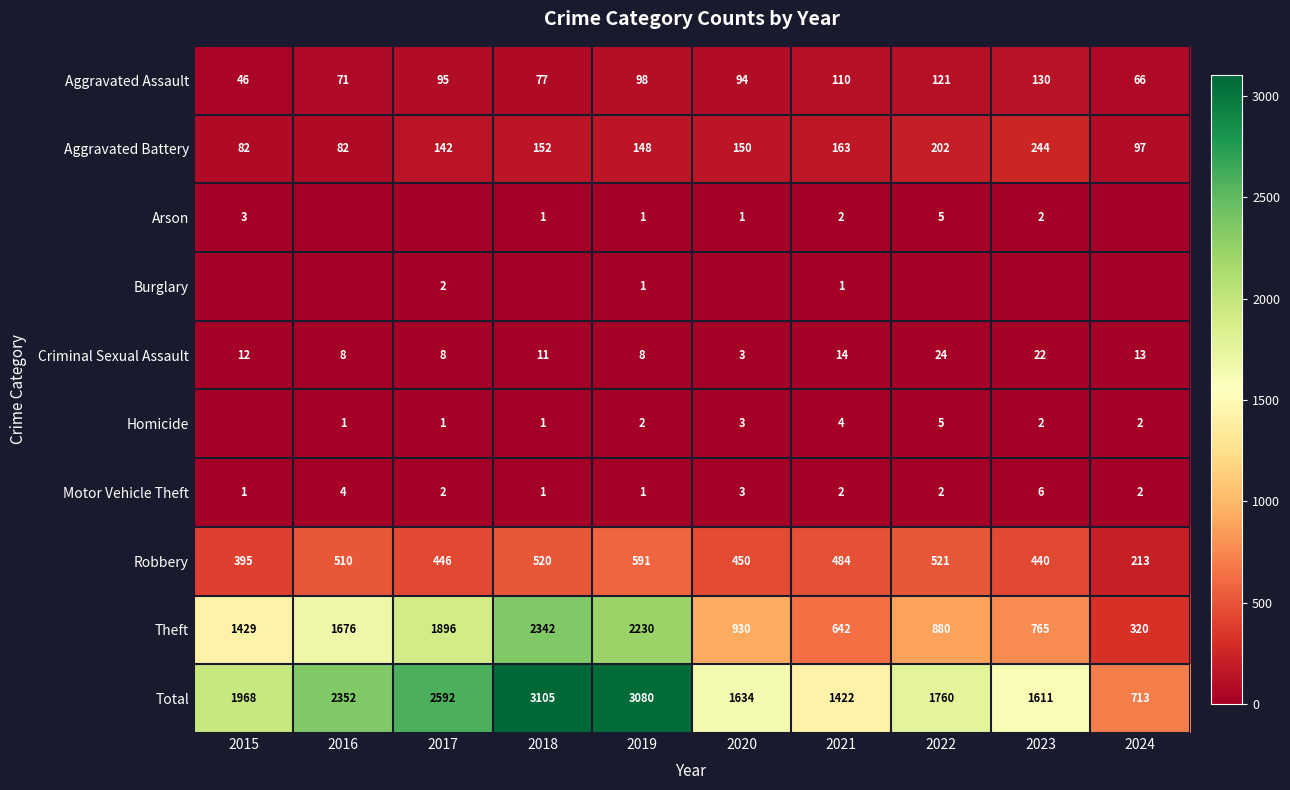

What is the difference between the maximum and minimum values in the Homicide series?

5